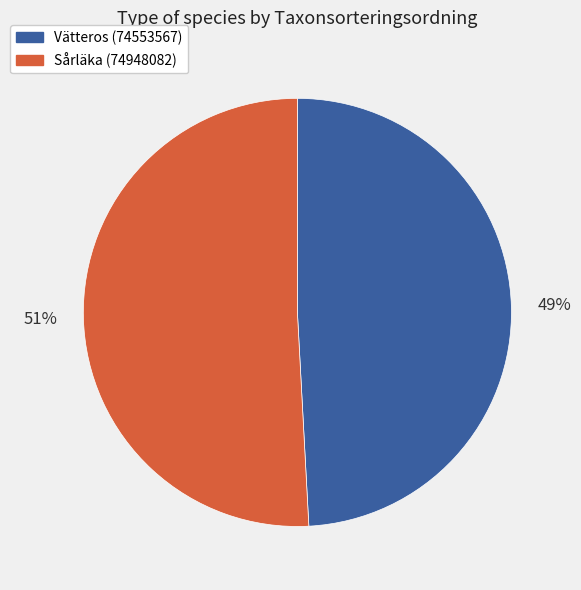

To the nearest percent, what percentage of the pie is Sårläka (74948082)?

51%